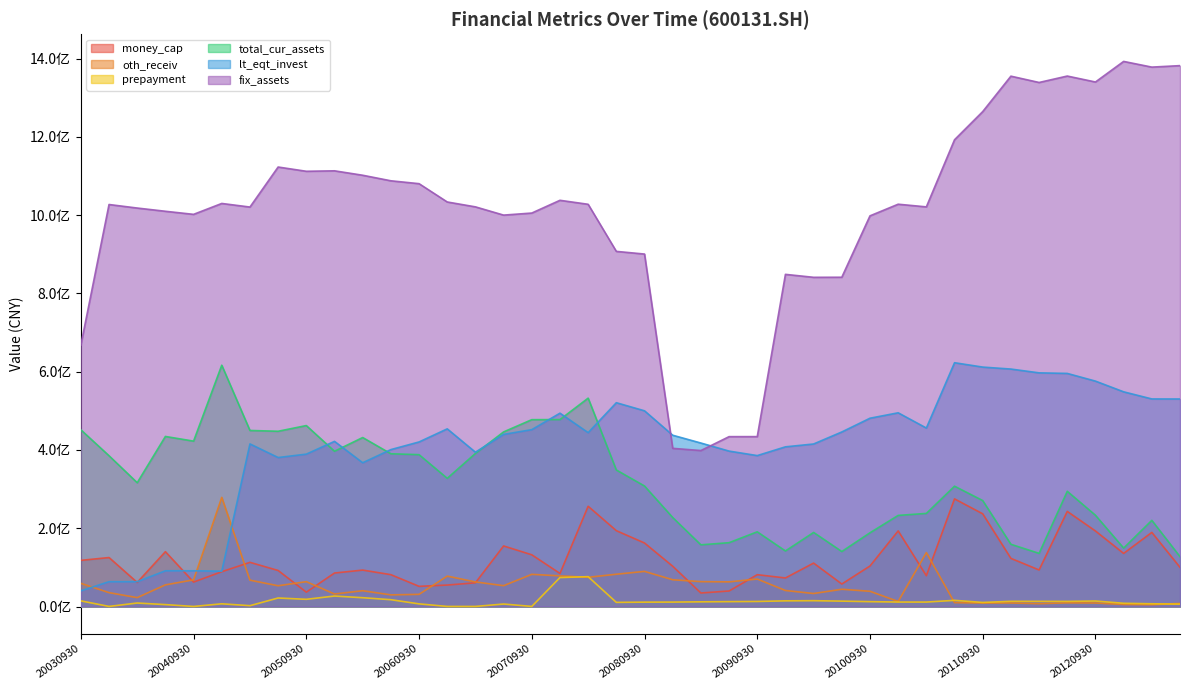

How many values in the prepayment series are below 11969731?

20